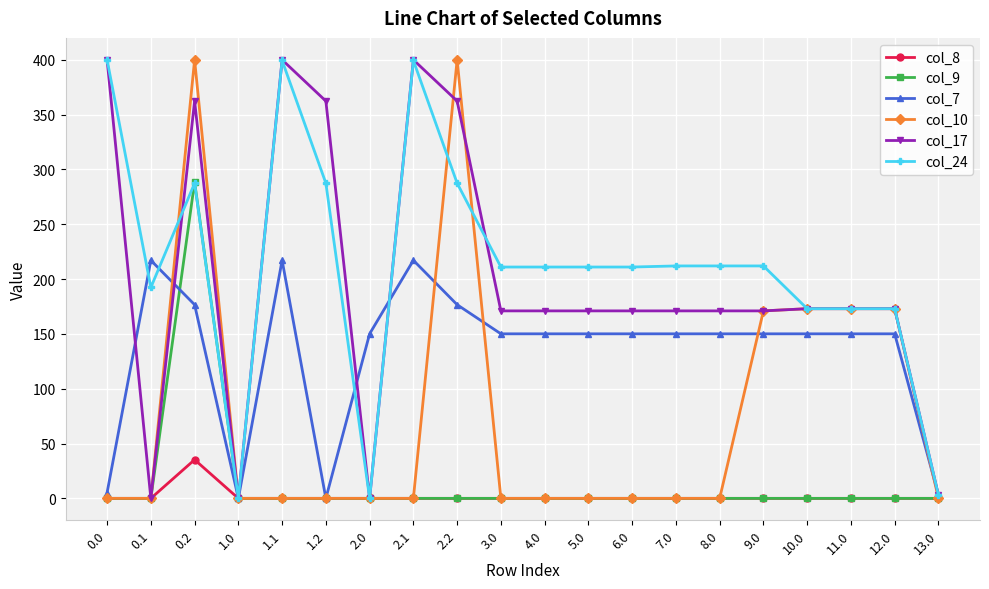

How many lines are shown in the chart?

6